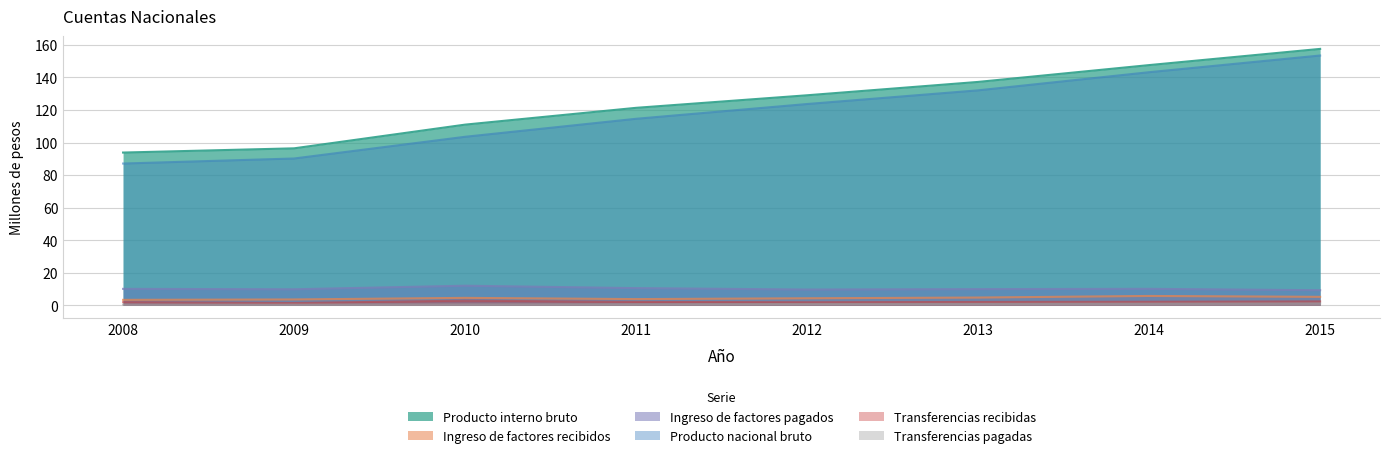

Does the chart have visible grid lines?

Yes